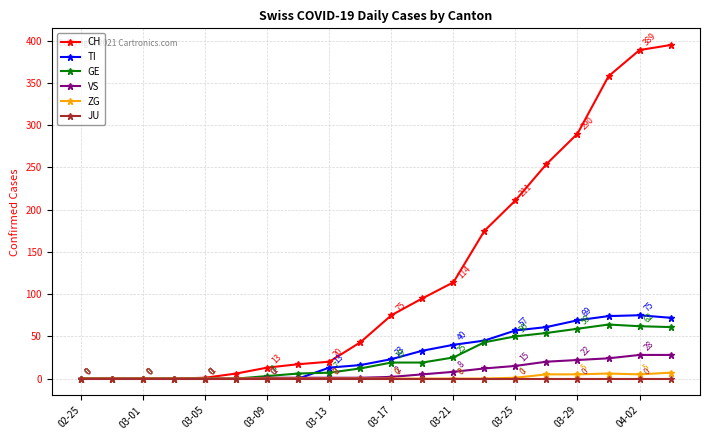

True or false: JU has more than 1 points higher than both neighbors.

False